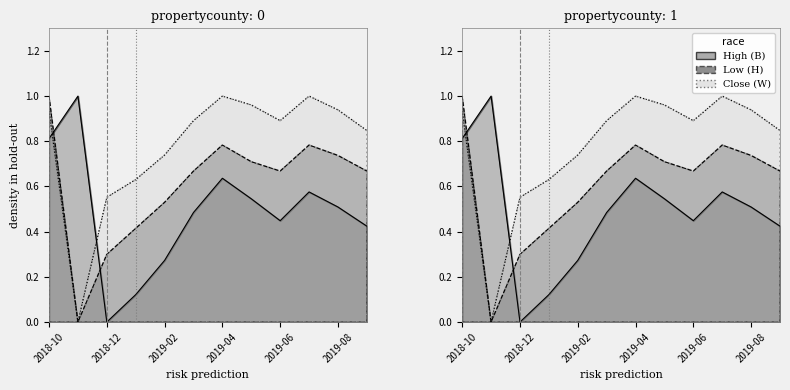

True or false: Close and Low cross at least once.

False